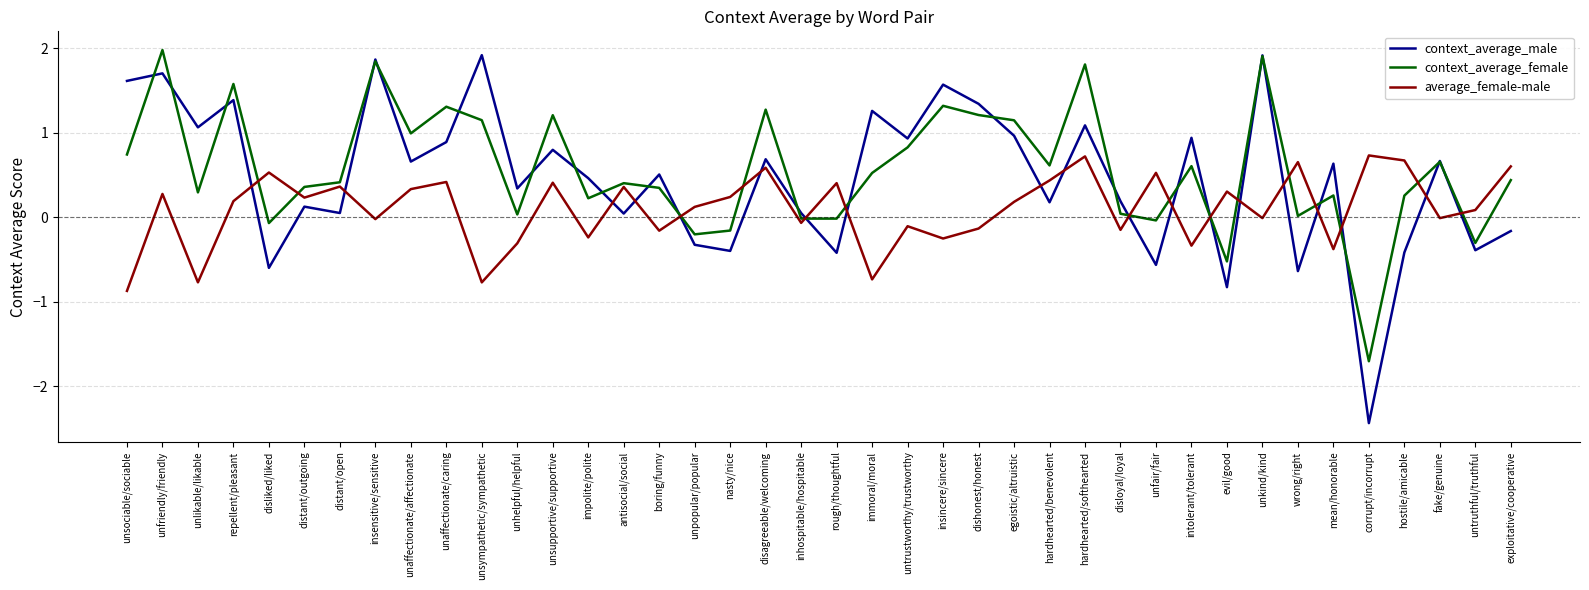

How many categories are shown in the chart?

40